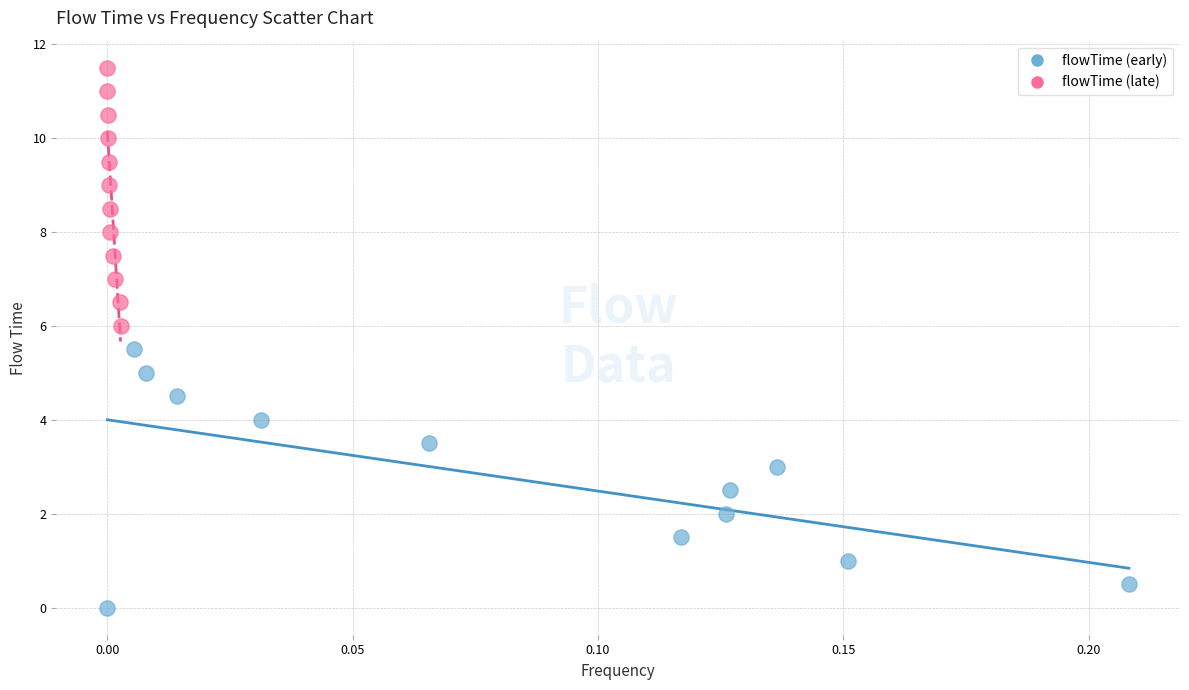

What are all the series names shown in the legend?

flowTime (early), flowTime (late)